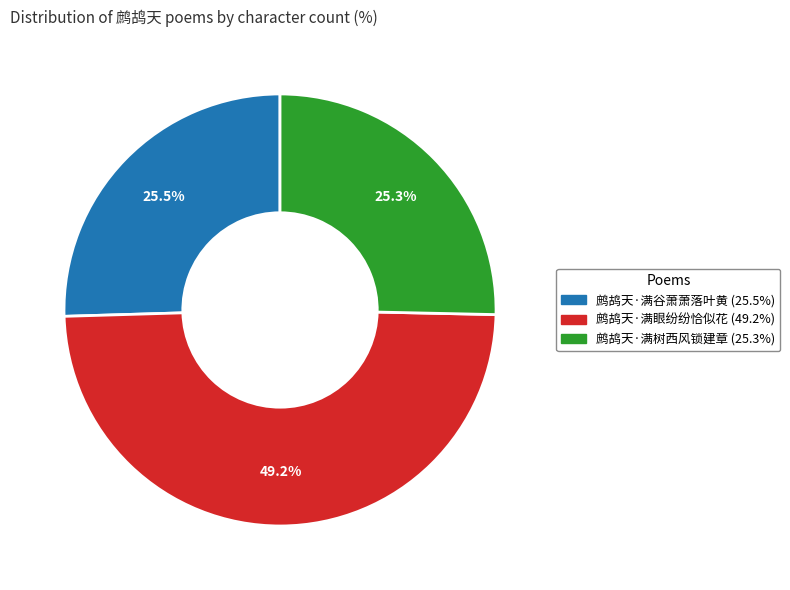

Is 鹧鸪天·满眼纷纷恰似花 the majority of the pie?

No